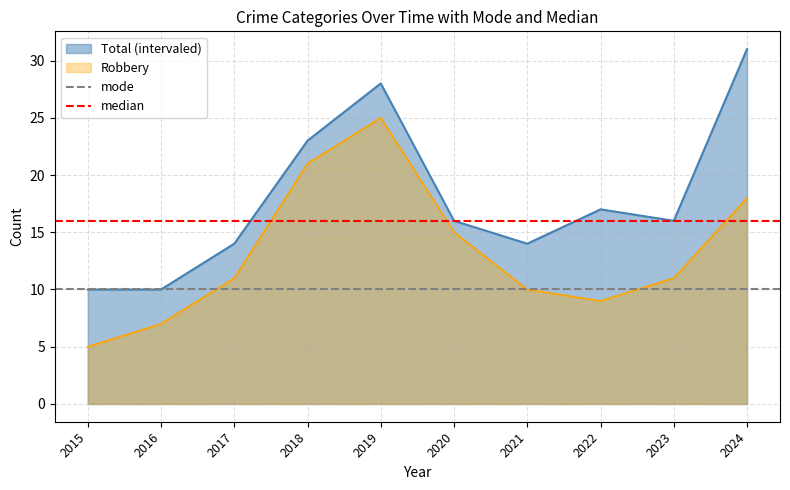

The mode series shows 10 at 2015. True or false?

True